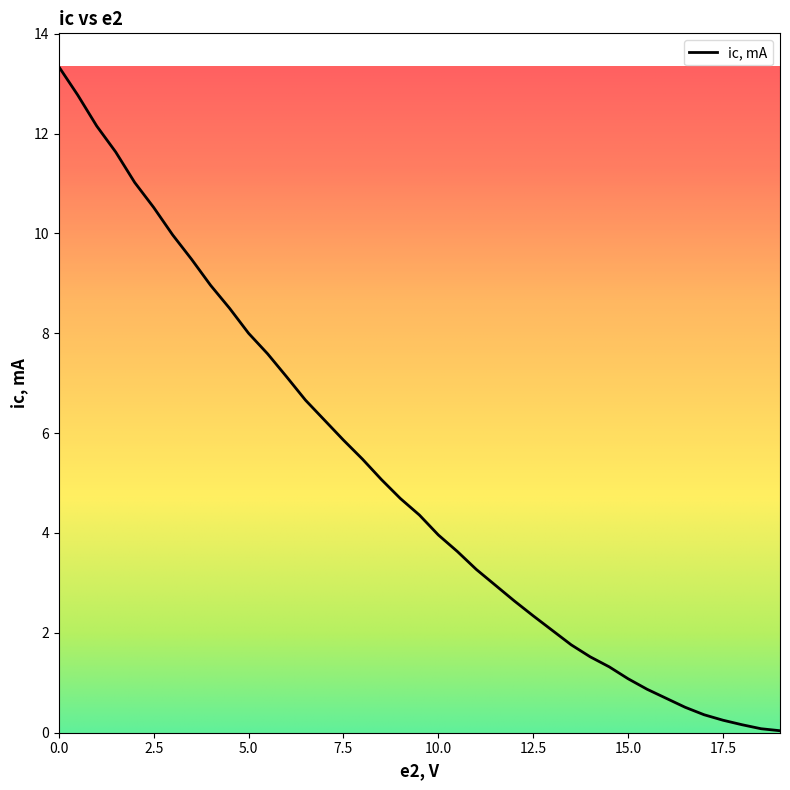

What is the greatest value displayed?

13.3